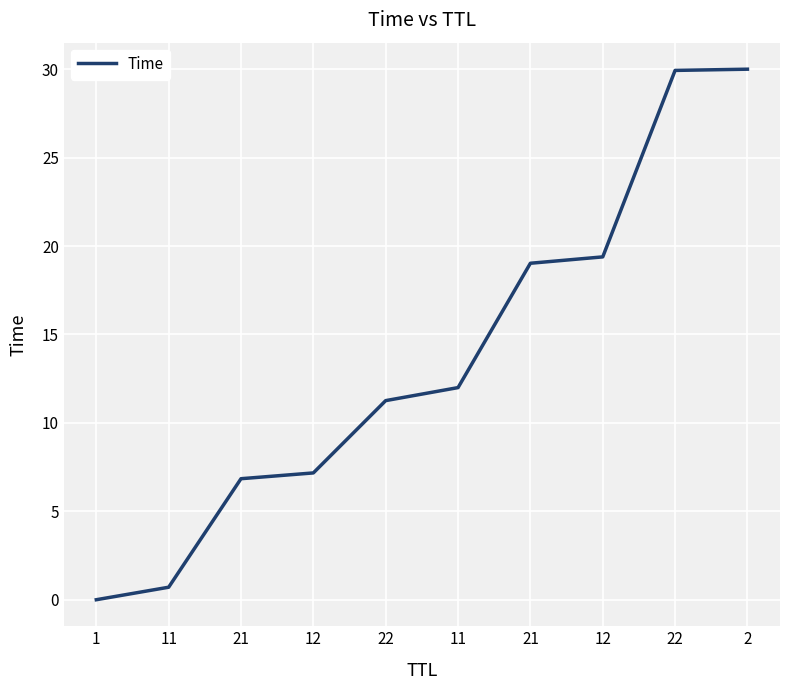

Does the chart display data point markers on the line(s)?

No